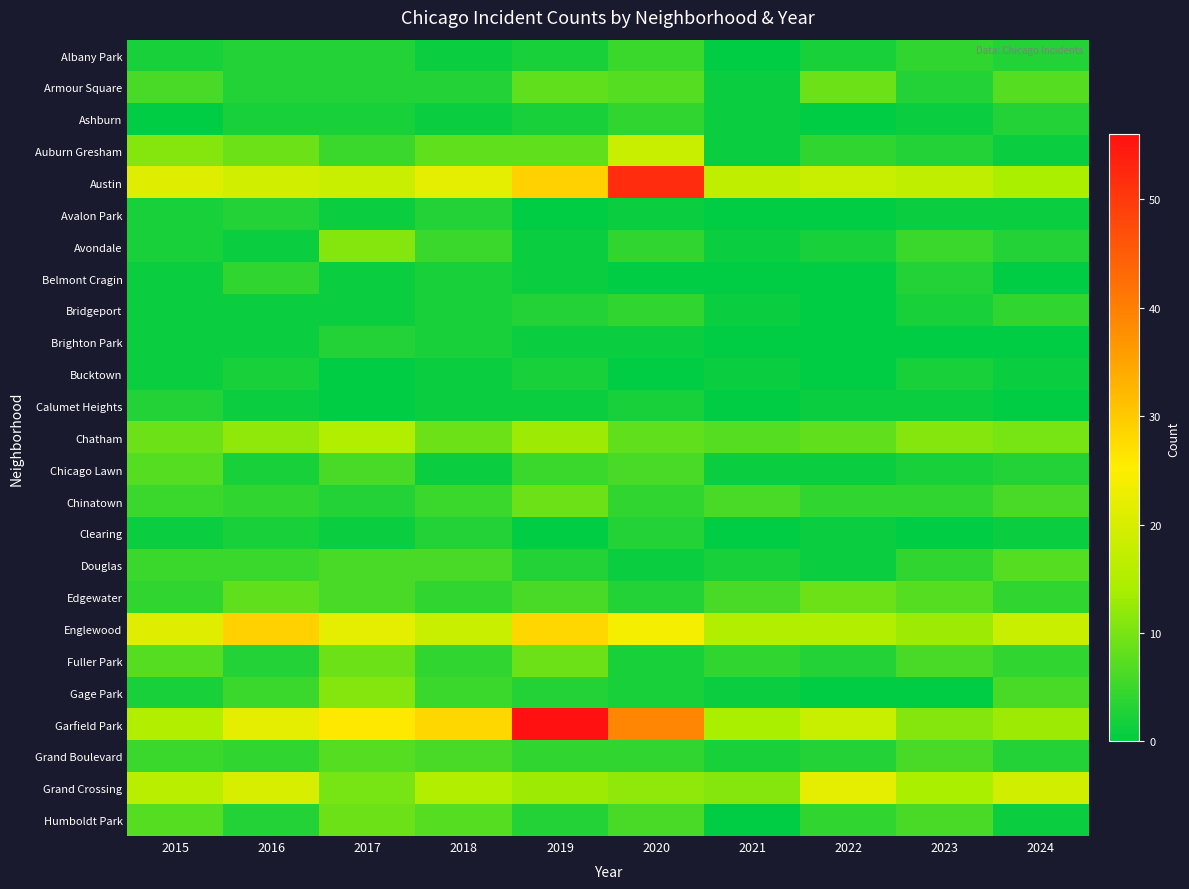

Which has a higher value, 2015 or 2023?

2023